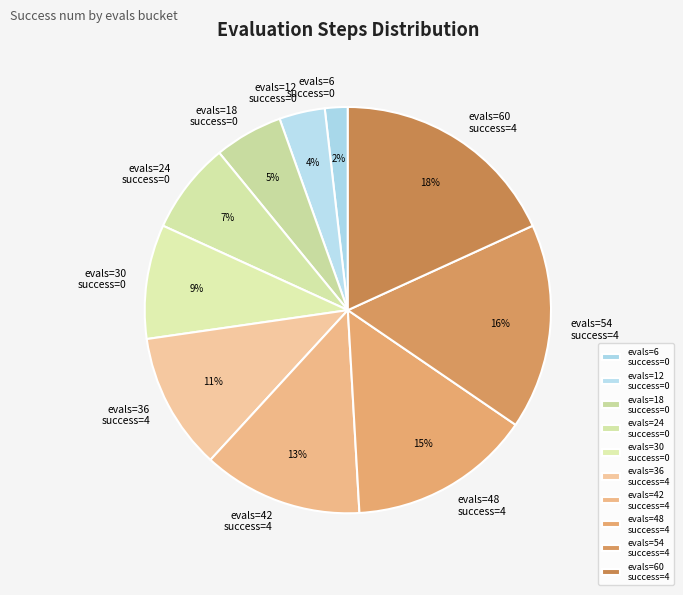

To the nearest percent, what is the average slice percentage?

10%